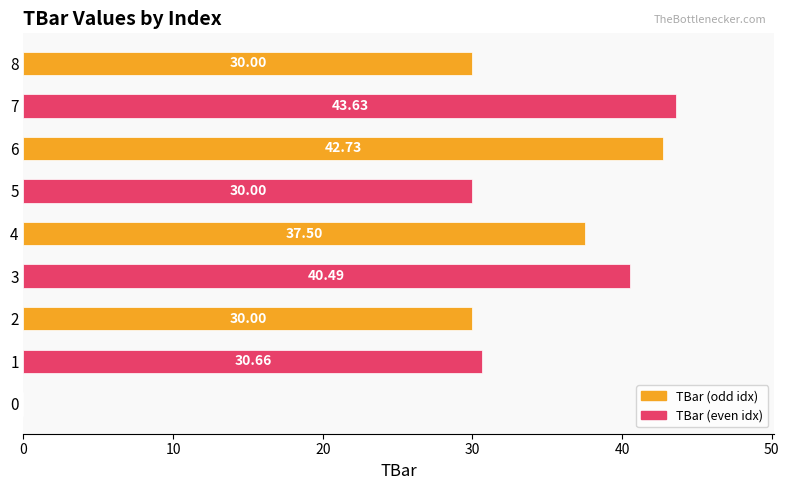

What is the sum of all values?

285.0